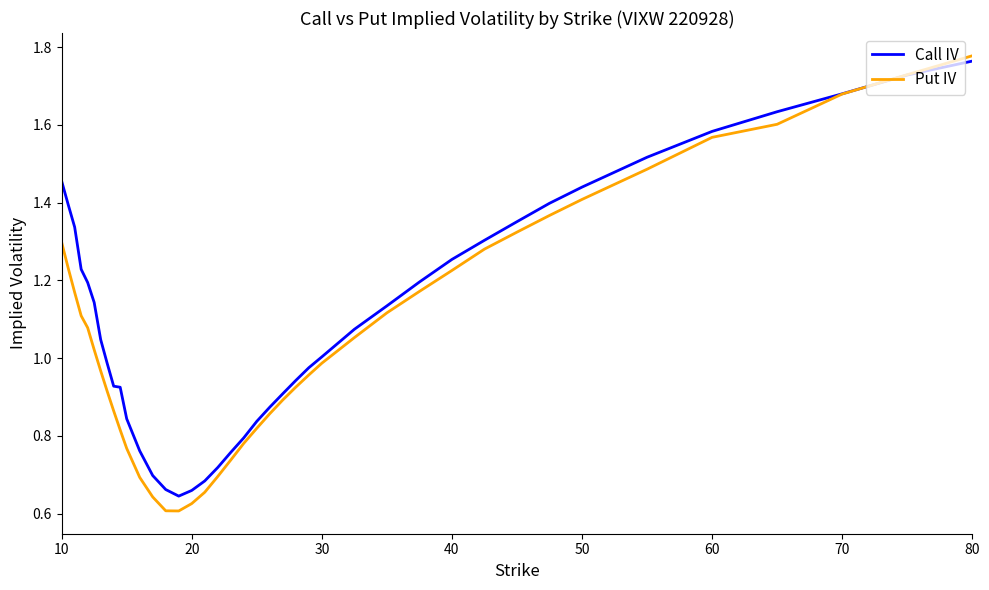

At which category is the sum across all series the highest?

80